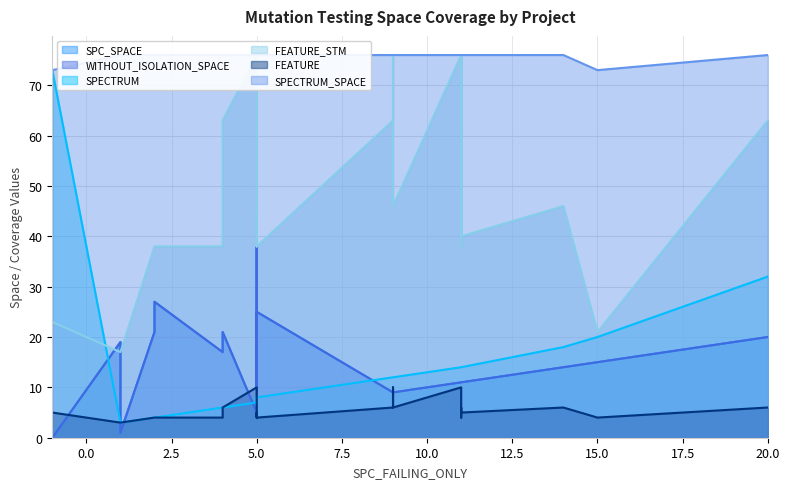

Reading left to right, what are all the values shown in this chart?

SPC_SPACE: CreditWorthiness.Account.AOIU_1=19	DailyLimit.Account.AOIU_4=11	DailyLimit.Account.AOIU_10=17	DailyLimit.Account.AOIU_2=9	DailyLimit.Account.AOIU_7=11	CreditWorthiness.Account.AOIS_1=1	DailyLimit.Account.AOIS_7=11	DailyLimit.Account.ROR_26=10	DailyLimit.Account.ROR_19=14	DailyLimit.Account.LOI_1=5	DailyLimit.Account.COD_1=38	DailyLimit.Account.AOIU_9=10	DailyLimit.Account.AOIU_3=11	DailyLimit.Account.AOIU_8=21	DailyLimit.Account.AOIU_5=16	Interest.Application.ASRS_2=0	Interest.Application.ASRS_1=15	DailyLimit.Account.AOIS_31=9	DailyLimit.Account.AOIS_3=9	DailyLimit.Account.ASRS_8=11	DailyLimit.Account.AOIS_4=27	DailyLimit.Account.COD_2=25	DailyLimit.Account.AOIS_8=21	DailyLimit.Account.AOIS_10=20
WITHOUT_ISOLATION_SPACE: CreditWorthiness.Account.AOIU_1=19	DailyLimit.Account.AOIU_4=11	DailyLimit.Account.AOIU_10=17	DailyLimit.Account.AOIU_2=9	DailyLimit.Account.AOIU_7=11	CreditWorthiness.Account.AOIS_1=1	DailyLimit.Account.AOIS_7=11	DailyLimit.Account.ROR_26=10	DailyLimit.Account.ROR_19=14	DailyLimit.Account.LOI_1=5	DailyLimit.Account.COD_1=38	DailyLimit.Account.AOIU_9=10	DailyLimit.Account.AOIU_3=11	DailyLimit.Account.AOIU_8=21	DailyLimit.Account.AOIU_5=16	Interest.Application.ASRS_2=0	Interest.Application.ASRS_1=15	DailyLimit.Account.AOIS_31=9	DailyLimit.Account.AOIS_3=9	DailyLimit.Account.ASRS_8=11	DailyLimit.Account.AOIS_4=27	DailyLimit.Account.COD_2=25	DailyLimit.Account.AOIS_8=21	DailyLimit.Account.AOIS_10=20
SPECTRUM: CreditWorthiness.Account.AOIU_1=3	DailyLimit.Account.AOIU_4=14	DailyLimit.Account.AOIU_10=6	DailyLimit.Account.AOIU_2=12	DailyLimit.Account.AOIU_7=14	CreditWorthiness.Account.AOIS_1=3	DailyLimit.Account.AOIS_7=14	DailyLimit.Account.ROR_26=7	DailyLimit.Account.ROR_19=18	DailyLimit.Account.LOI_1=7	DailyLimit.Account.COD_1=8	DailyLimit.Account.AOIU_9=7	DailyLimit.Account.AOIU_3=14	DailyLimit.Account.AOIU_8=4	DailyLimit.Account.AOIU_5=7	Interest.Application.ASRS_2=73	Interest.Application.ASRS_1=20	DailyLimit.Account.AOIS_31=12	DailyLimit.Account.AOIS_3=12	DailyLimit.Account.ASRS_8=14	DailyLimit.Account.AOIS_4=4	DailyLimit.Account.COD_2=8	DailyLimit.Account.AOIS_8=6	DailyLimit.Account.AOIS_10=32
FEATURE_STM: CreditWorthiness.Account.AOIU_1=17	DailyLimit.Account.AOIU_4=76	DailyLimit.Account.AOIU_10=38	DailyLimit.Account.AOIU_2=76	DailyLimit.Account.AOIU_7=38	CreditWorthiness.Account.AOIS_1=17	DailyLimit.Account.AOIS_7=76	DailyLimit.Account.ROR_26=44	DailyLimit.Account.ROR_19=46	DailyLimit.Account.LOI_1=76	DailyLimit.Account.COD_1=38	DailyLimit.Account.AOIU_9=38	DailyLimit.Account.AOIU_3=76	DailyLimit.Account.AOIU_8=38	DailyLimit.Account.AOIU_5=63	Interest.Application.ASRS_2=23	Interest.Application.ASRS_1=21	DailyLimit.Account.AOIS_31=63	DailyLimit.Account.AOIS_3=46	DailyLimit.Account.ASRS_8=40	DailyLimit.Account.AOIS_4=38	DailyLimit.Account.COD_2=38	DailyLimit.Account.AOIS_8=63	DailyLimit.Account.AOIS_10=63
FEATURE: CreditWorthiness.Account.AOIU_1=3	DailyLimit.Account.AOIU_4=10	DailyLimit.Account.AOIU_10=4	DailyLimit.Account.AOIU_2=10	DailyLimit.Account.AOIU_7=4	CreditWorthiness.Account.AOIS_1=3	DailyLimit.Account.AOIS_7=6	DailyLimit.Account.ROR_26=5	DailyLimit.Account.ROR_19=6	DailyLimit.Account.LOI_1=10	DailyLimit.Account.COD_1=4	DailyLimit.Account.AOIU_9=4	DailyLimit.Account.AOIU_3=10	DailyLimit.Account.AOIU_8=4	DailyLimit.Account.AOIU_5=6	Interest.Application.ASRS_2=5	Interest.Application.ASRS_1=4	DailyLimit.Account.AOIS_31=6	DailyLimit.Account.AOIS_3=6	DailyLimit.Account.ASRS_8=5	DailyLimit.Account.AOIS_4=4	DailyLimit.Account.COD_2=4	DailyLimit.Account.AOIS_8=6	DailyLimit.Account.AOIS_10=6
SPECTRUM_SPACE: CreditWorthiness.Account.AOIU_1=76	DailyLimit.Account.AOIU_4=76	DailyLimit.Account.AOIU_10=76	DailyLimit.Account.AOIU_2=76	DailyLimit.Account.AOIU_7=76	CreditWorthiness.Account.AOIS_1=76	DailyLimit.Account.AOIS_7=76	DailyLimit.Account.ROR_26=76	DailyLimit.Account.ROR_19=76	DailyLimit.Account.LOI_1=76	DailyLimit.Account.COD_1=76	DailyLimit.Account.AOIU_9=76	DailyLimit.Account.AOIU_3=76	DailyLimit.Account.AOIU_8=76	DailyLimit.Account.AOIU_5=76	Interest.Application.ASRS_2=73	Interest.Application.ASRS_1=73	DailyLimit.Account.AOIS_31=76	DailyLimit.Account.AOIS_3=76	DailyLimit.Account.ASRS_8=76	DailyLimit.Account.AOIS_4=76	DailyLimit.Account.COD_2=76	DailyLimit.Account.AOIS_8=76	DailyLimit.Account.AOIS_10=76